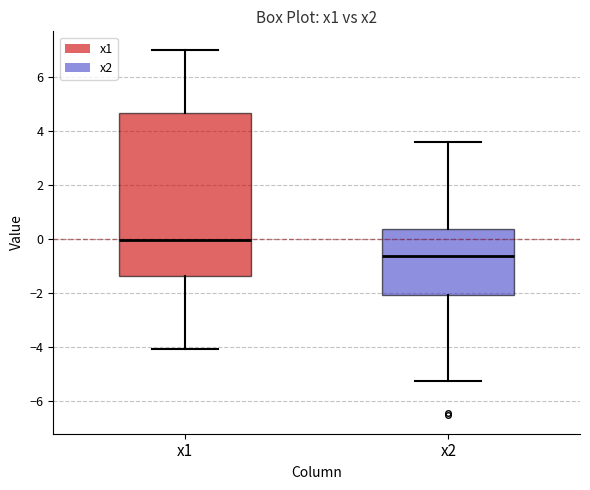

Reading left to right, transcribe this box plot: for each box, give where its median line is, the range the box spans, and where its two whiskers end, as read against the y-axis. The values are not printed on the chart, so give them approximately, as read against the axis.

x1: median 0.0, box -1.4 to 4.6, whiskers -4.0 to 7.0
x2: median -0.6, box -2.0 to 0.4, whiskers -5.2 to 3.6